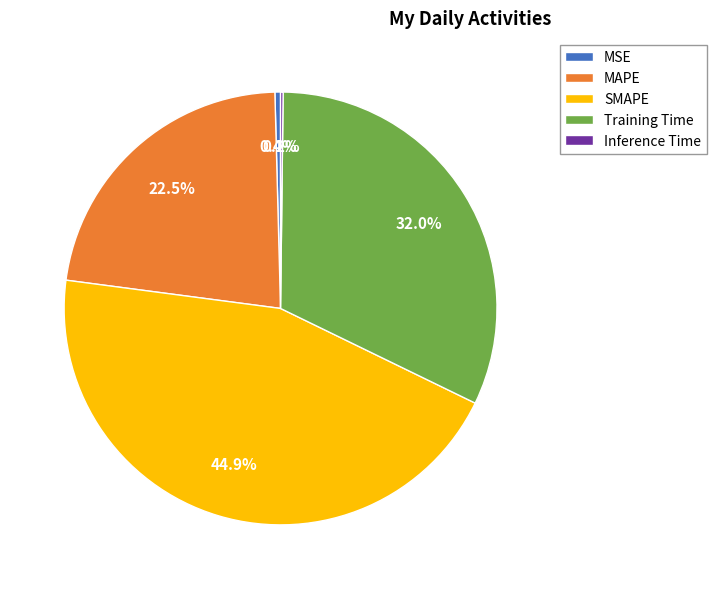

How much of the chart is everything except SMAPE?

55.1%